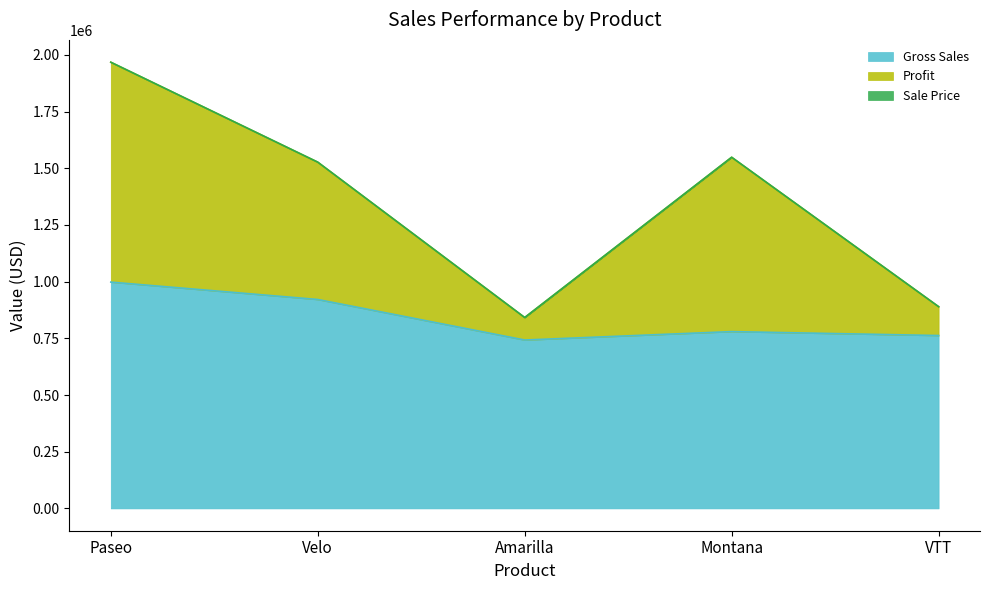

What is the value of the Gross Sales point at the 1st from the left?

997850.0